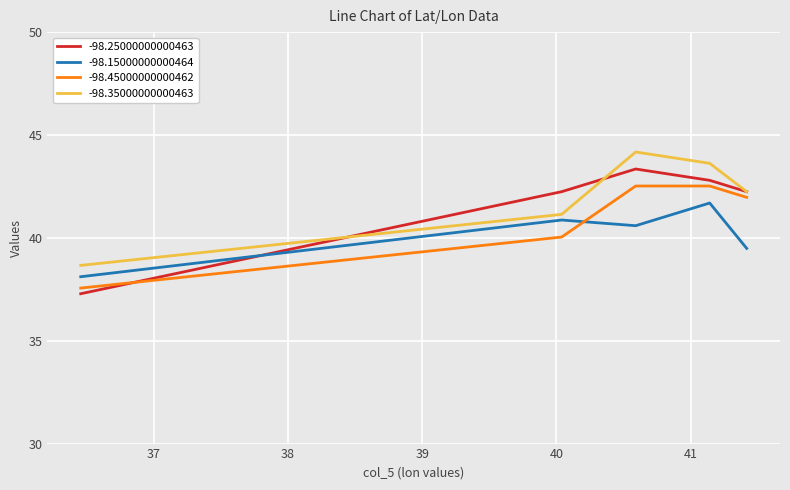

Reading left to right, list all the values displayed in this chart.

-98.25000000000463: 37.3	42.2	43.3	42.8	42.2
-98.15000000000464: 38.1	40.9	40.6	41.7	39.5
-98.45000000000462: 37.6	40.0	42.5	42.5	42.0
-98.35000000000463: 38.7	41.1	44.2	43.6	42.2